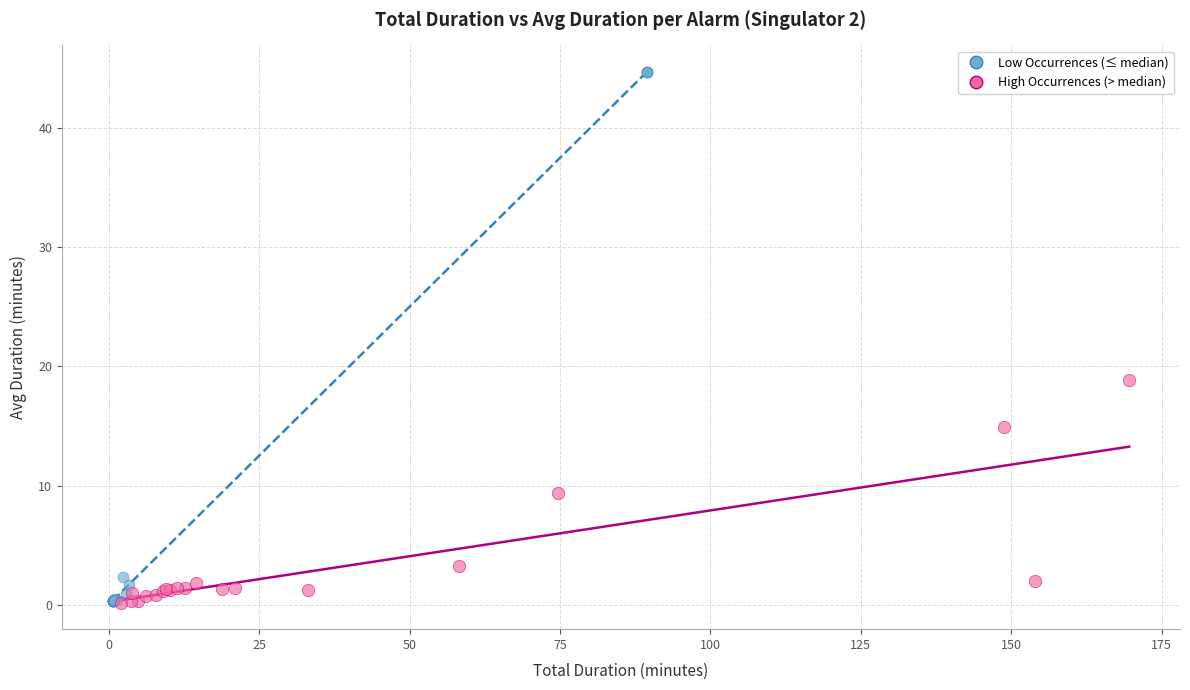

Which series contains the highest Y value?

Low Occurrences (≤ median)